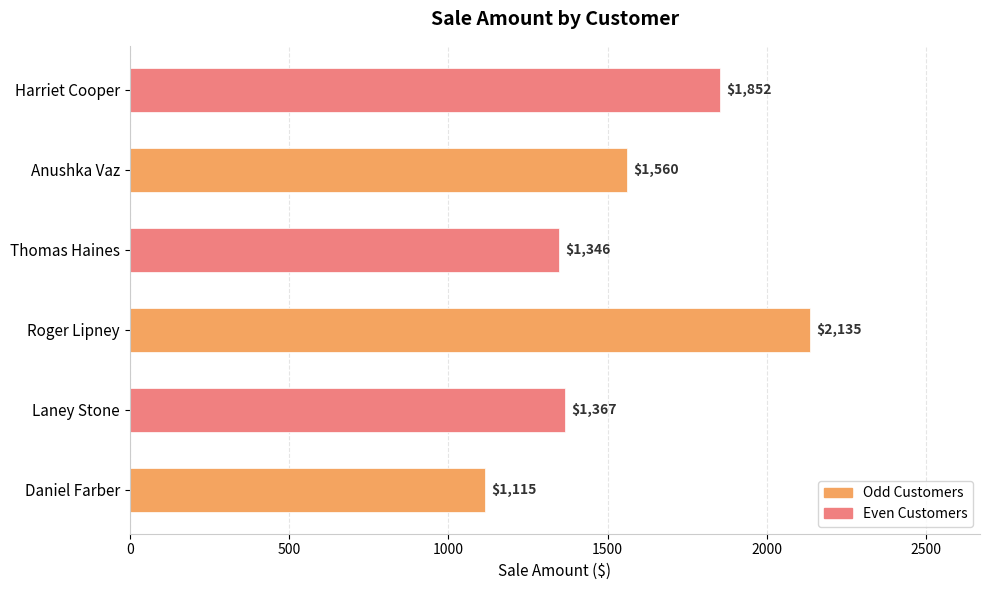

How many values are below 1560?

3